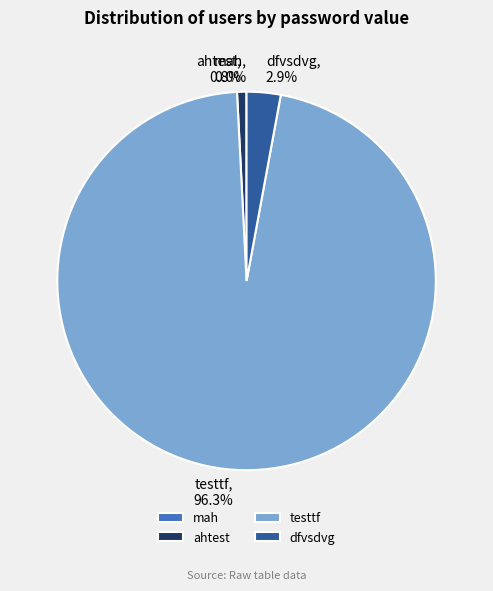

What is the ratio of the value at testtf to the value at dfvsdvg?

33.2